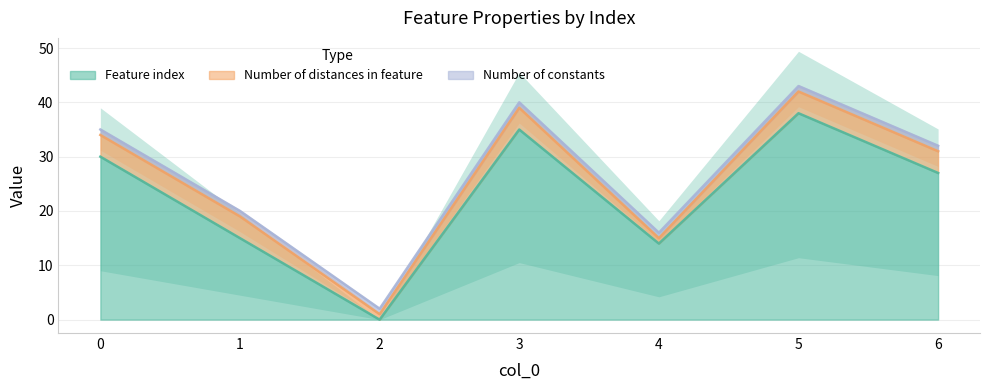

Which has a higher value, 2 or 5?

5